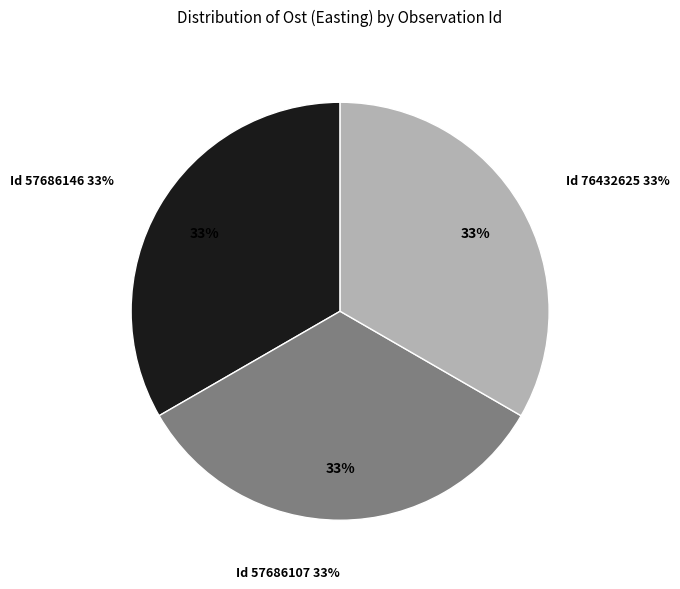

To the nearest percent, what percentage of the pie is 57686107?

33%